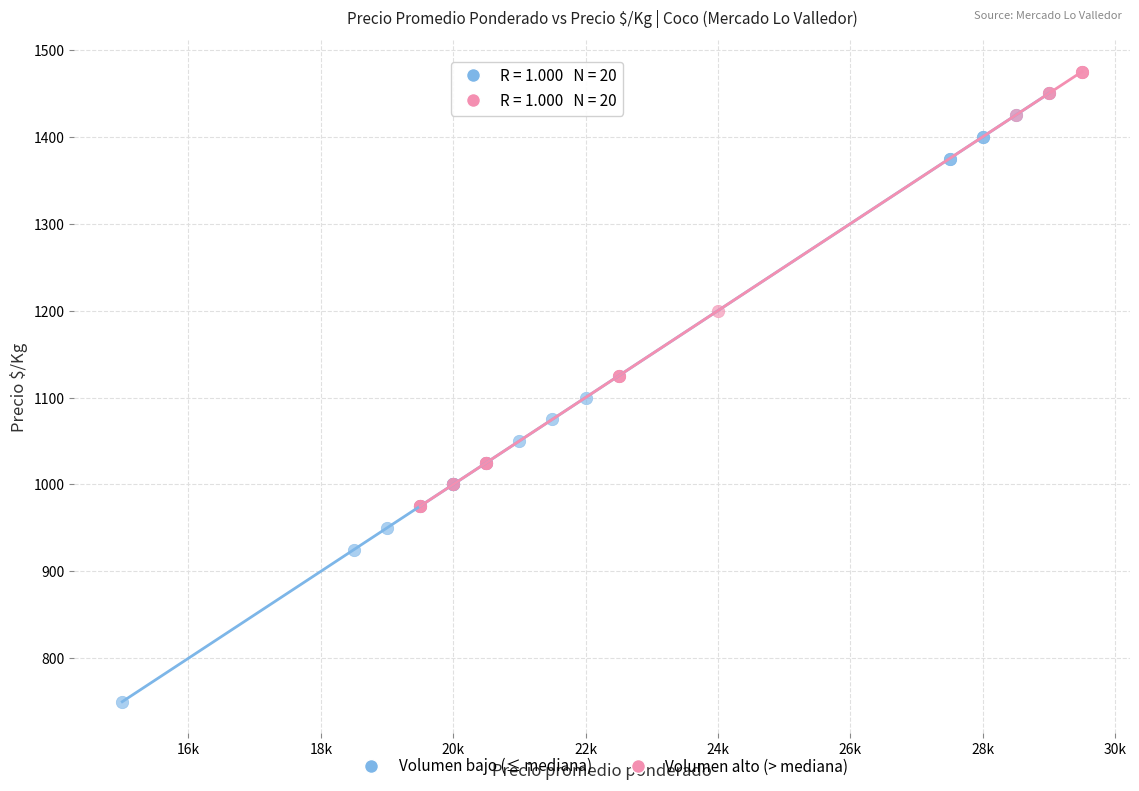

What are all the series names shown in the legend?

Volumen bajo (≤ mediana), Volumen alto (> mediana)